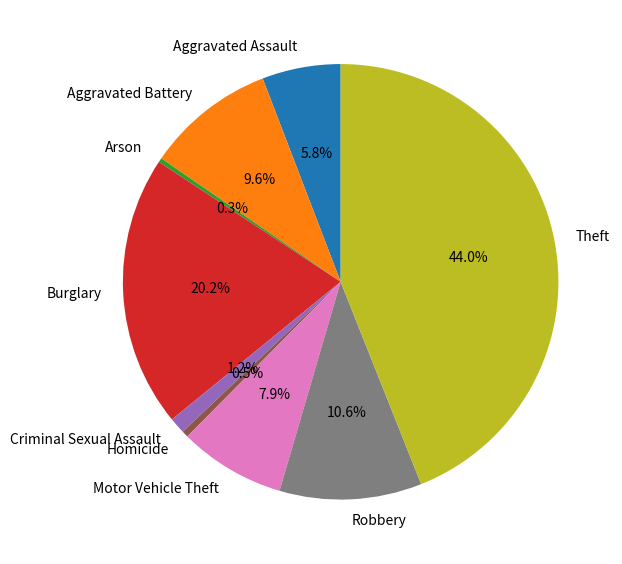

Does Robbery represent more than half of the total?

No